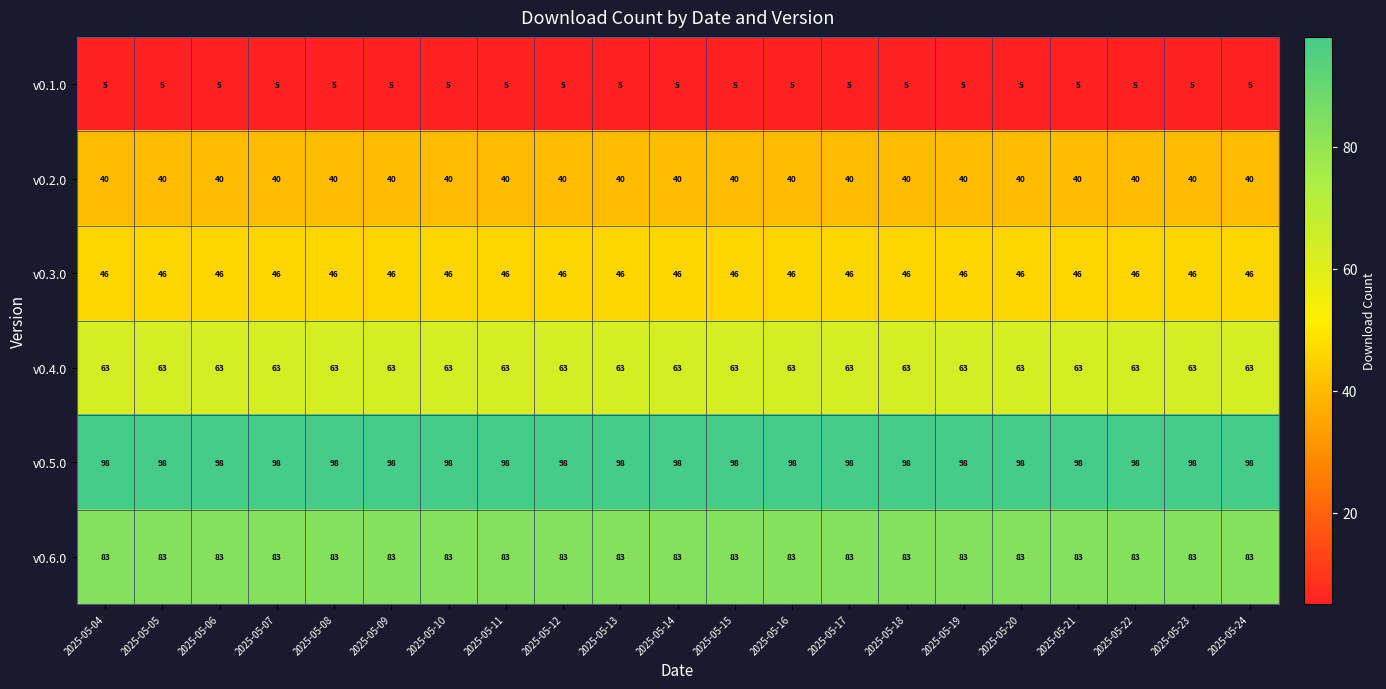

What is the total value across all series at 2025-05-22?

335